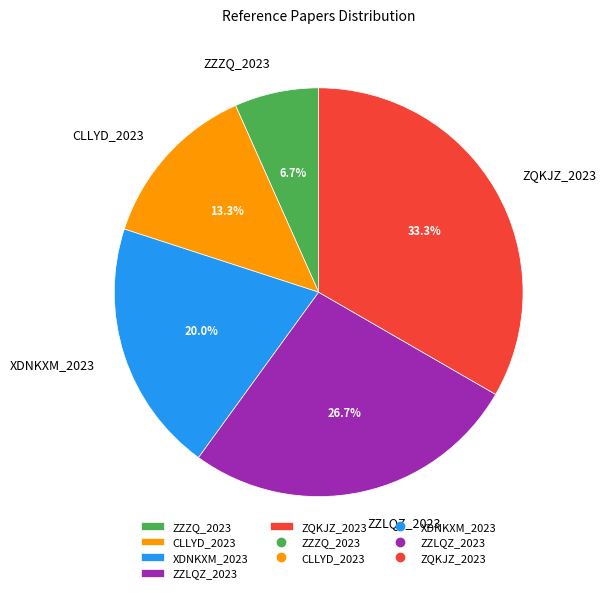

To the nearest percent, what percentage of the pie is ZZZQ_2023?

7%